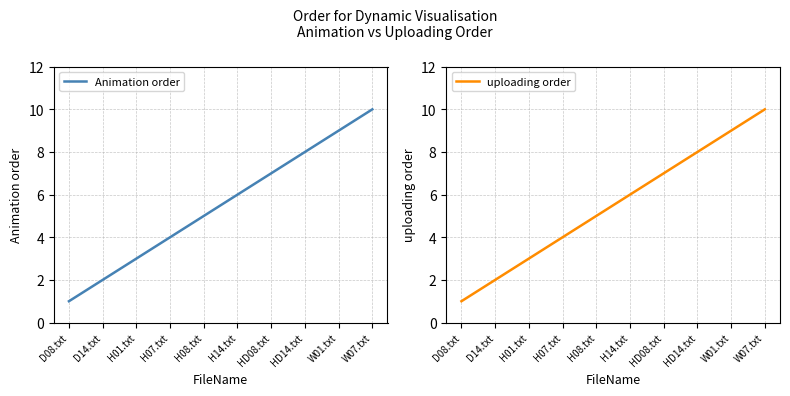

Which series has the largest total across all categories?

Animation order